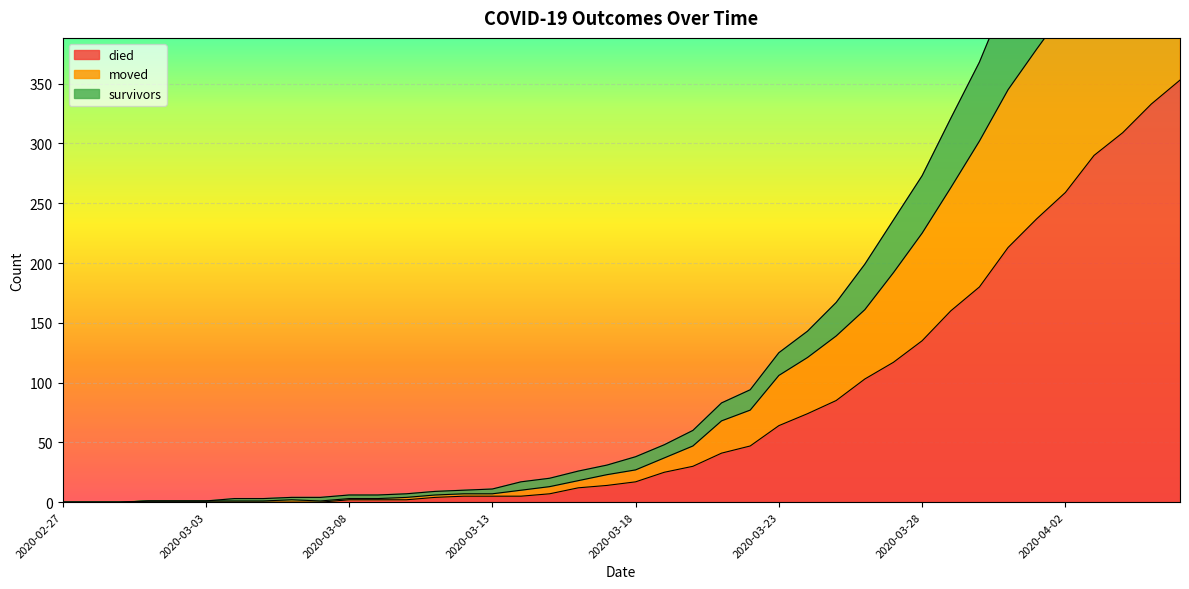

Is it true that died equals 135 at 2020-03-28?

True